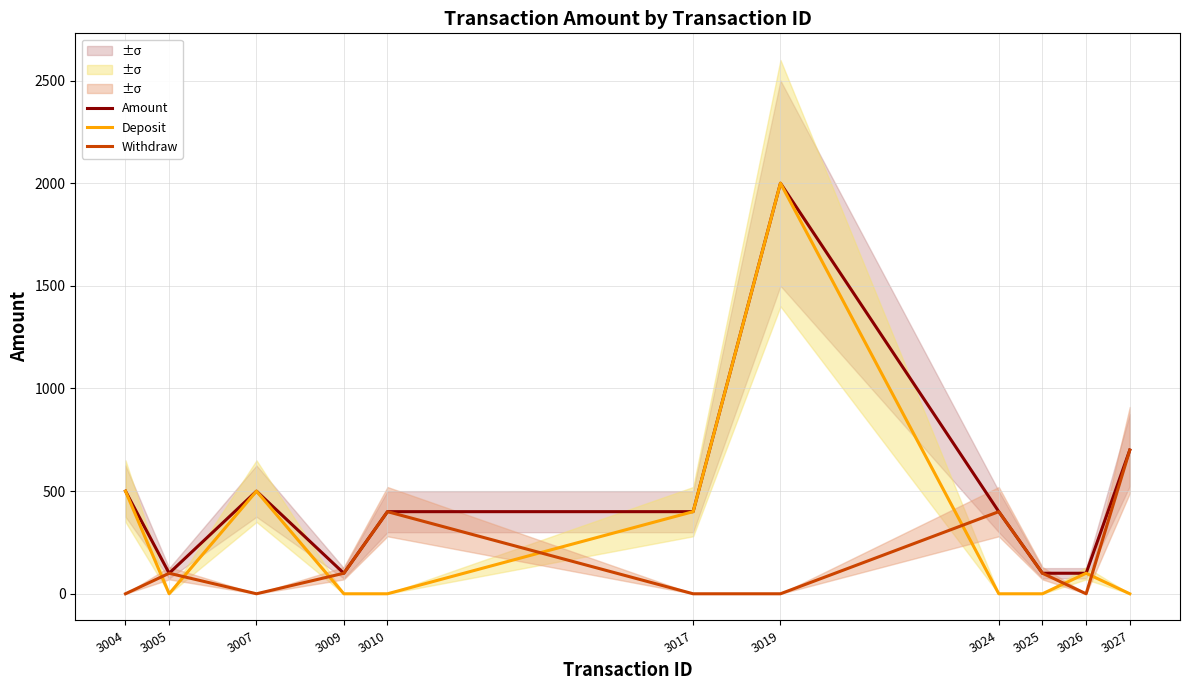

What is the difference between the maximum and minimum values in the Amount series?

1900